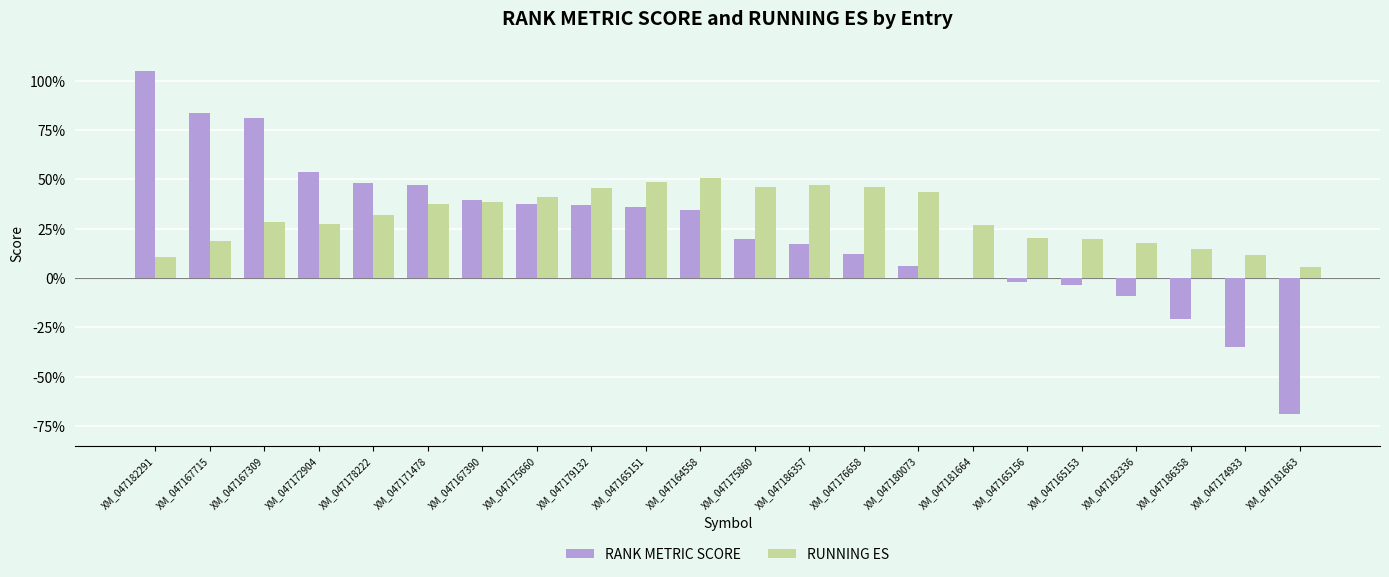

Does the chart contain stacked bars?

No